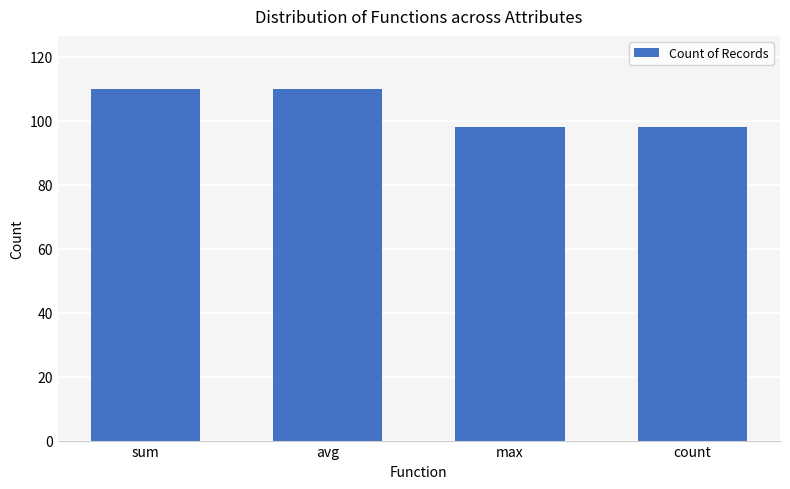

Approximately how many times larger is the value at max compared to avg?

0.9